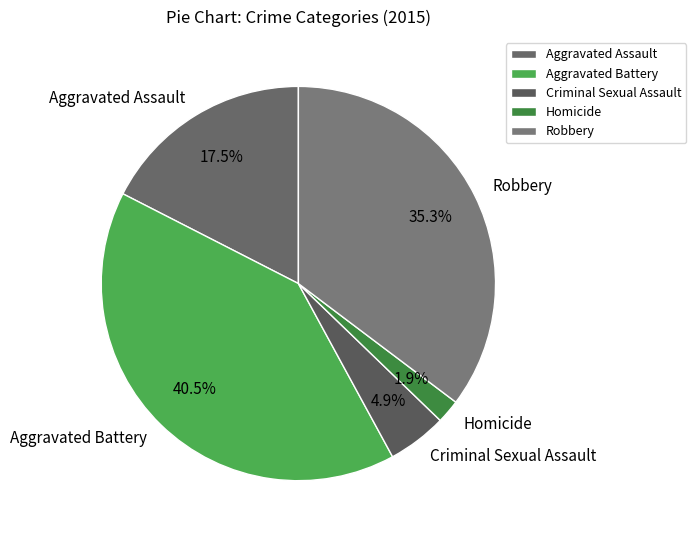

Is the sum of Homicide and Aggravated Assault greater than half?

No